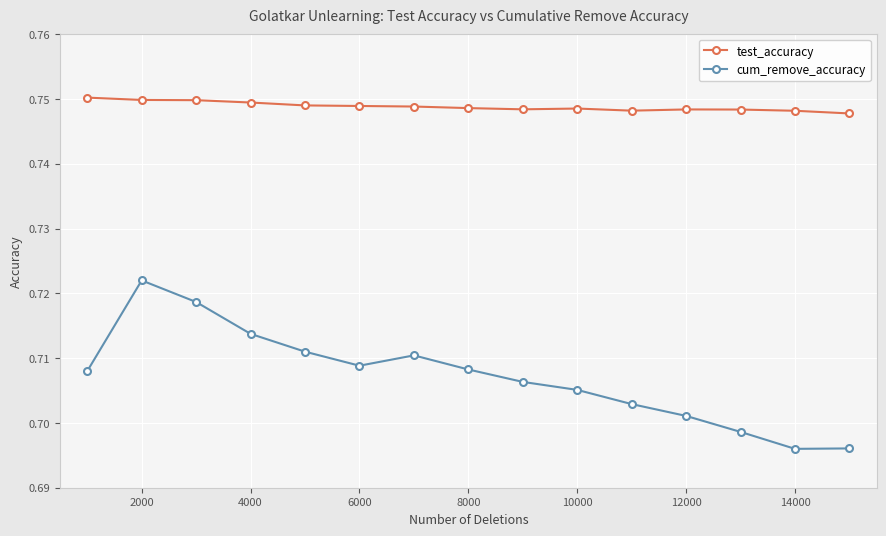

True or false: test_accuracy has more than 0 interior local peaks.

True